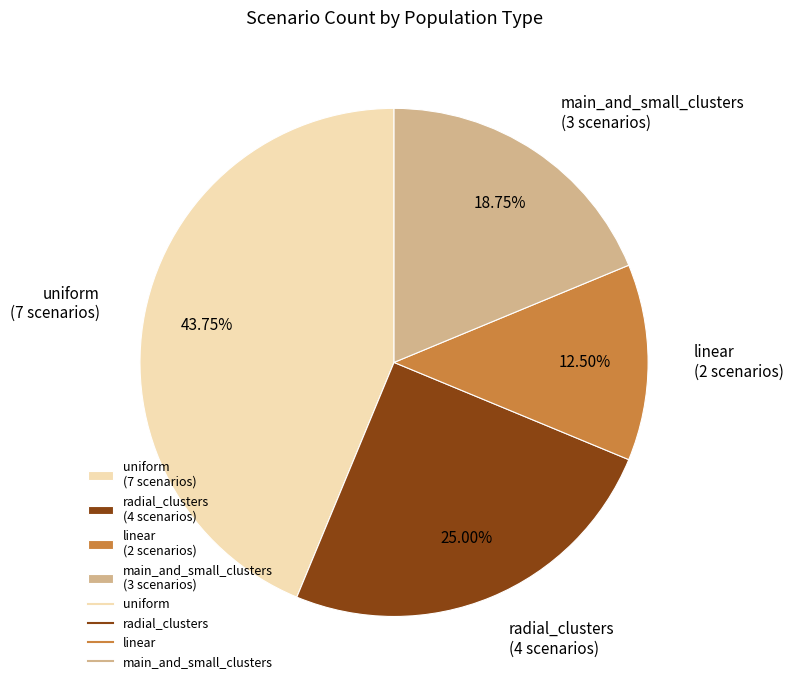

What is the ratio of the value at linear to the value at radial_clusters?

0.5